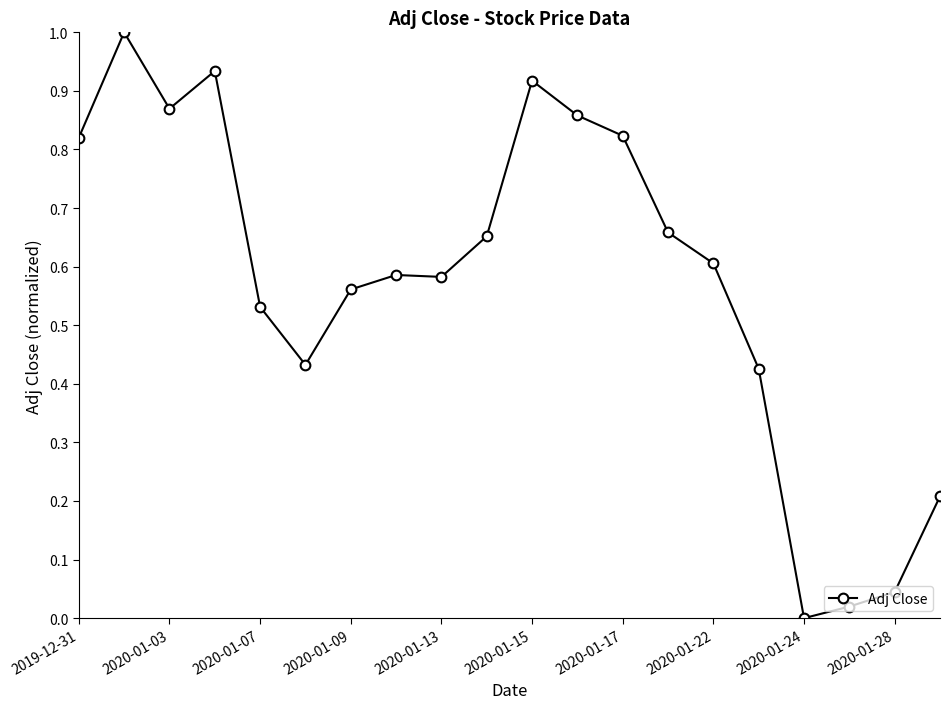

What is the sum of all values?

11.5